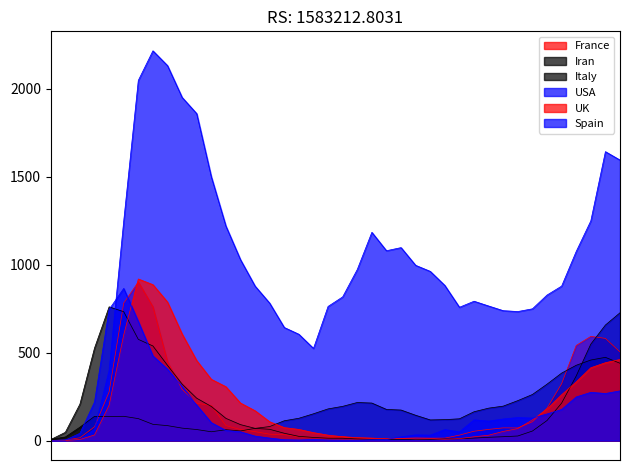

Does the chart have visible grid lines?

No